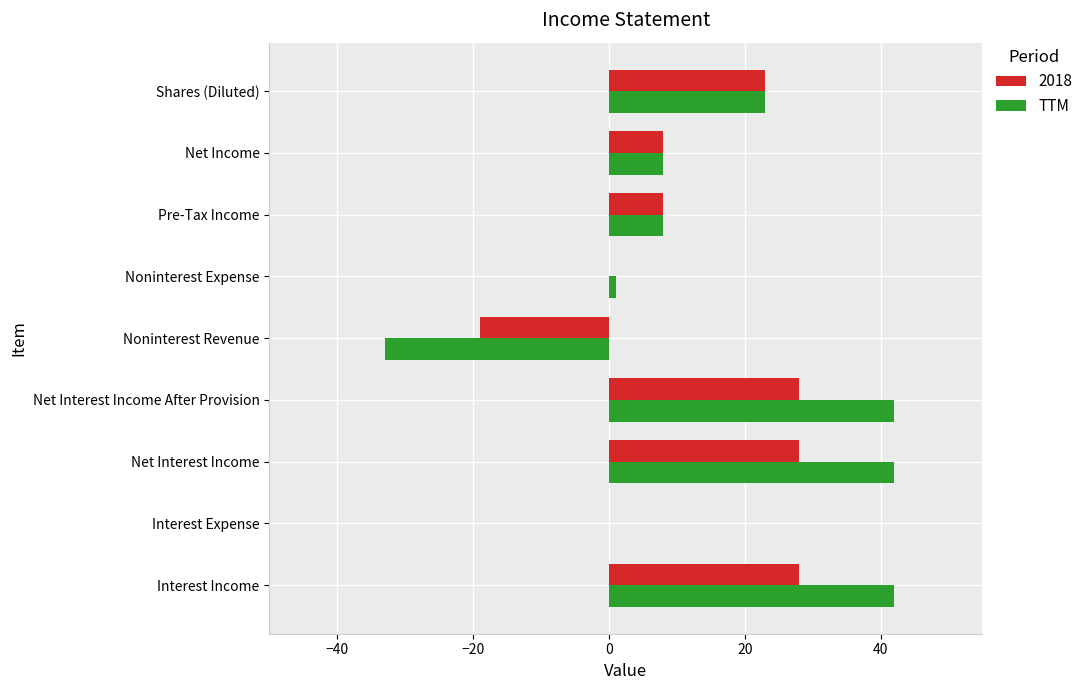

The value of TTM at Net Interest Income is 20. True or false?

False